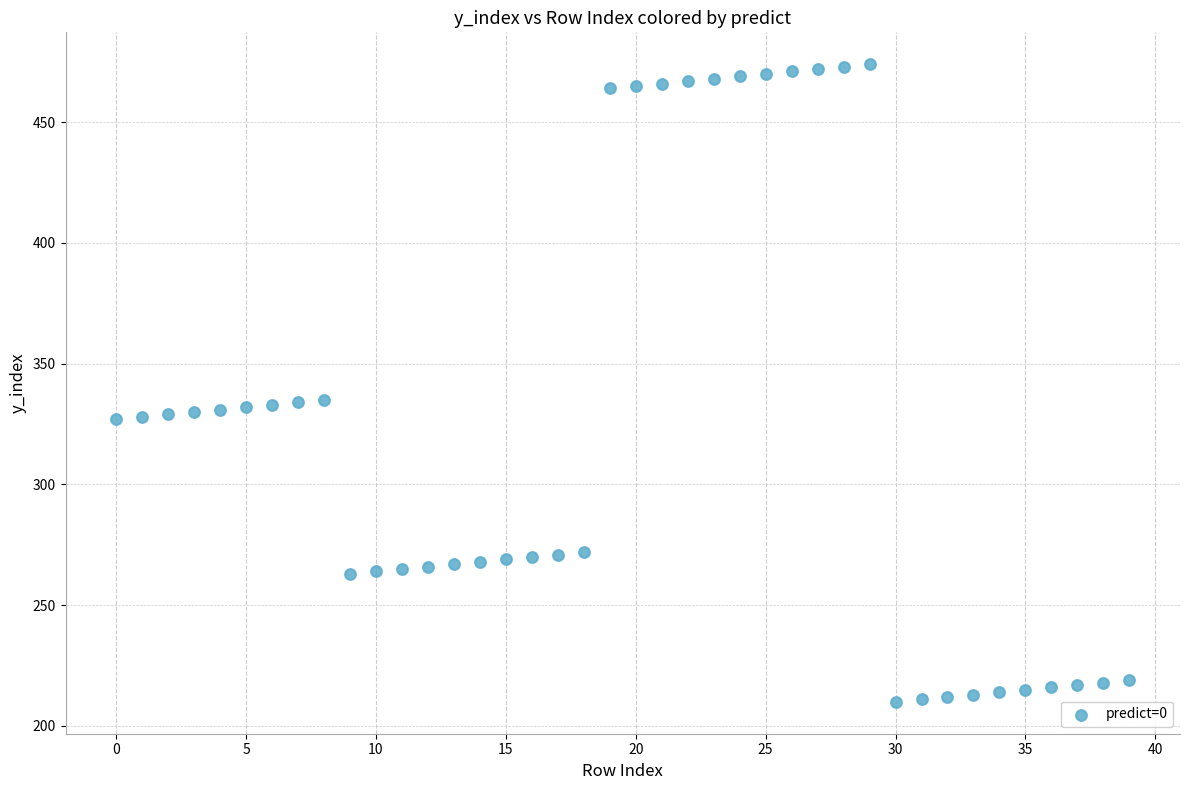

What is the range of Y values (max minus min)?

264